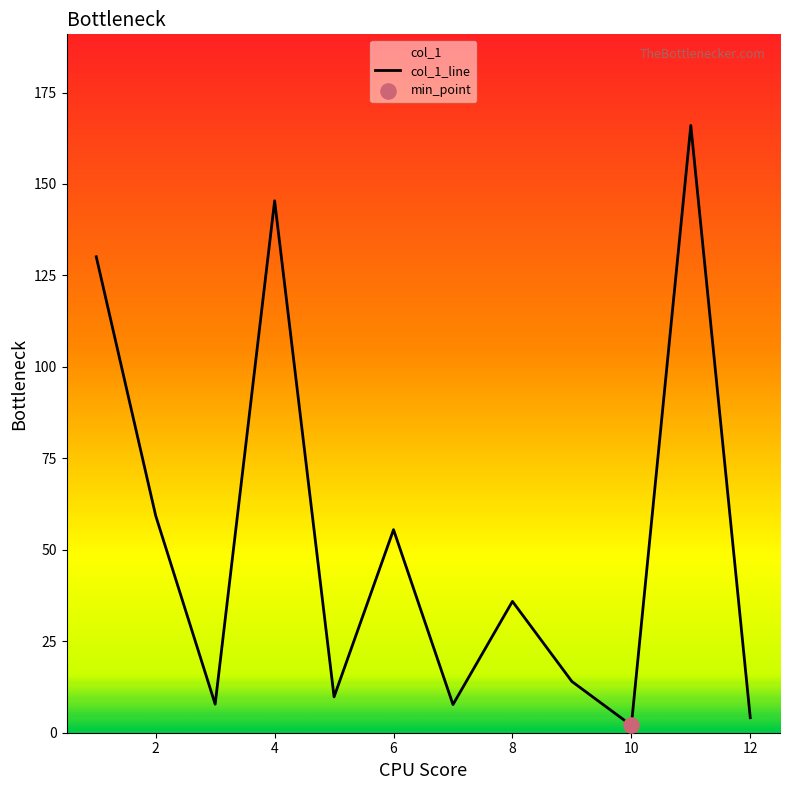

What is the change in value from 6 to 8?

-19.6